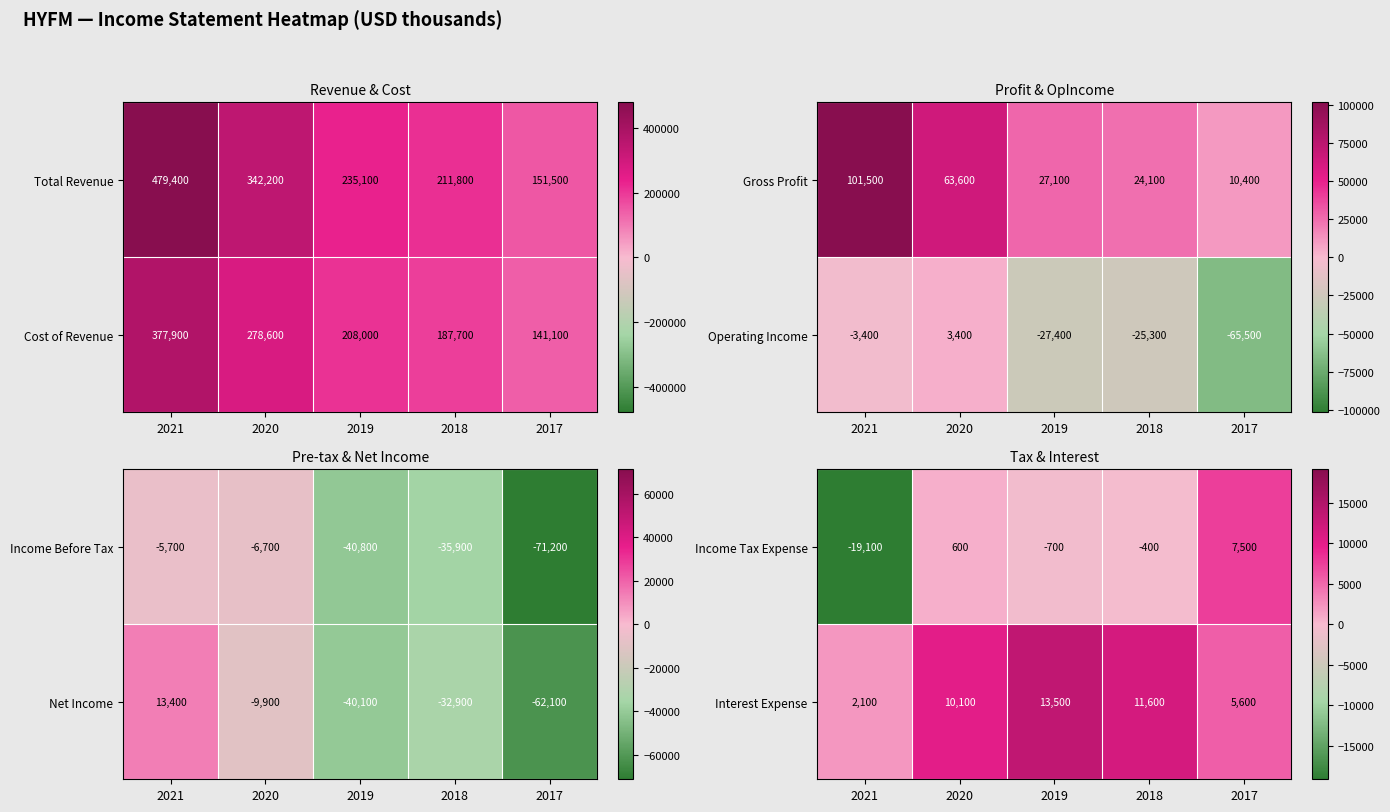

The Interest Expense series shows 4661 at 2018. True or false?

False